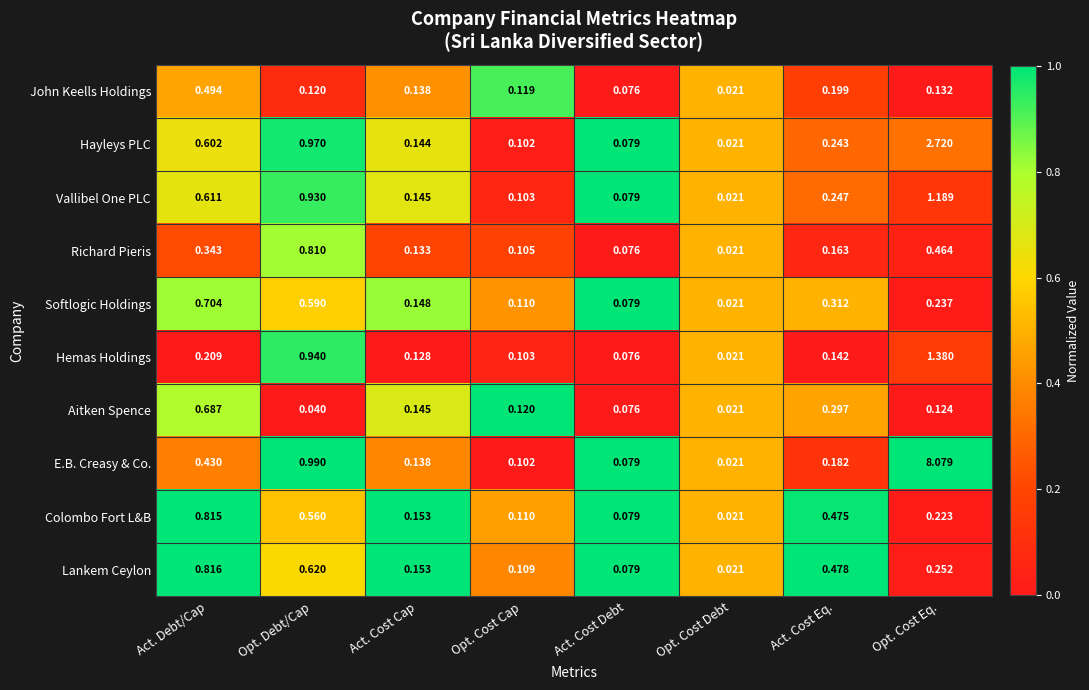

List the series in order of their peak value, highest first.

E.B. Creasy & Co., Hayleys PLC, Hemas Holdings, Vallibel One PLC, Lankem Ceylon, Colombo Fort L&B, Richard Pieris, Softlogic Holdings, Aitken Spence, John Keells Holdings